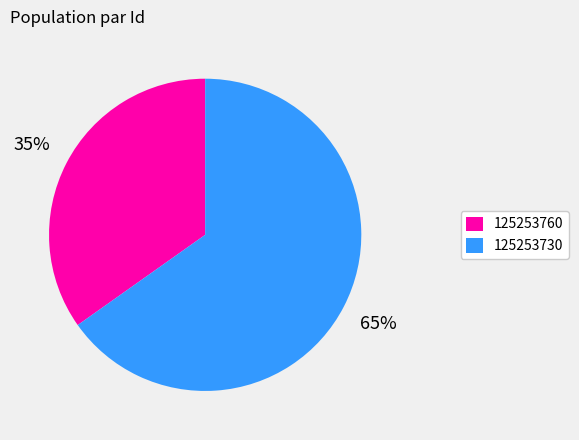

To the nearest percent, what portion does 125253730 represent?

65%